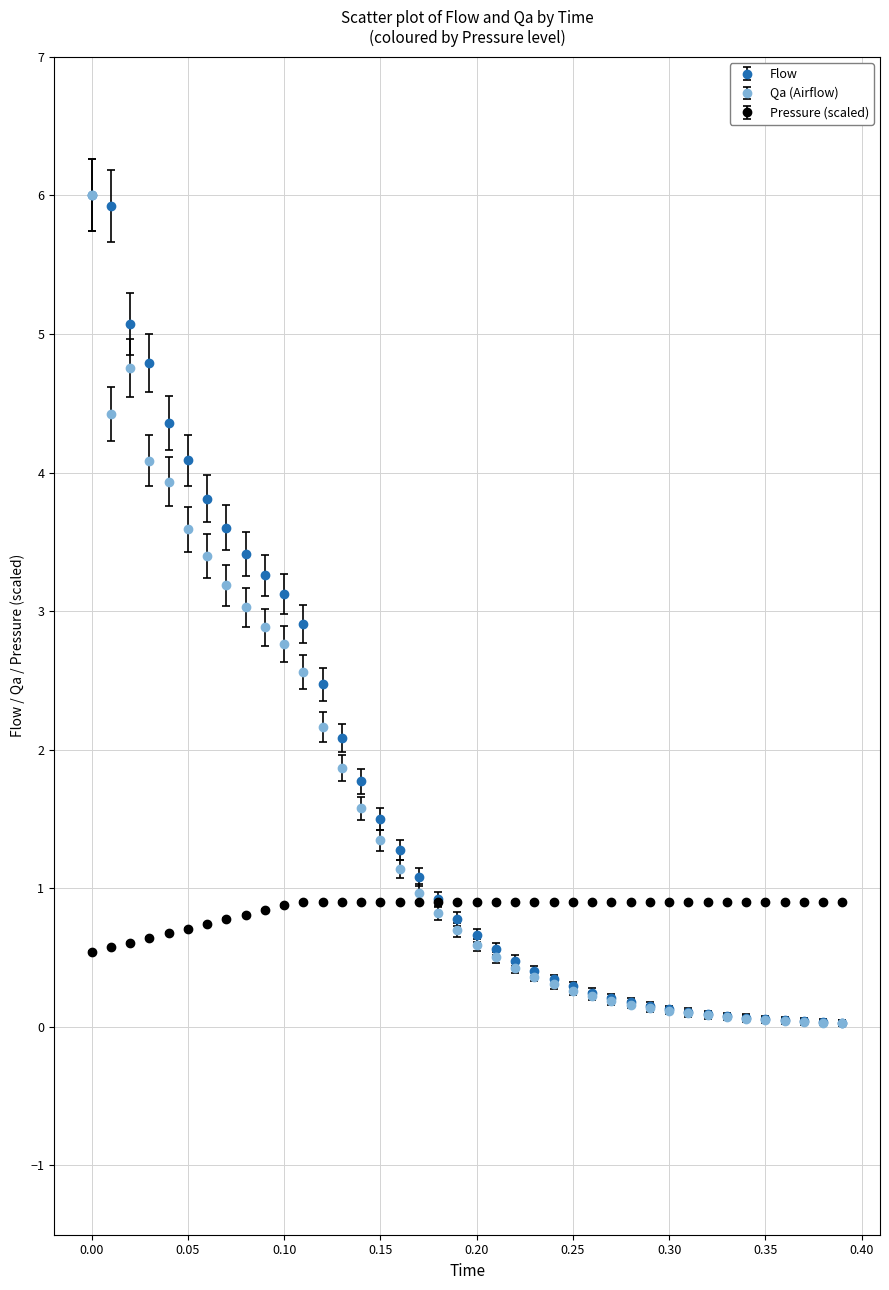

What is the value of the Flow point at the 24th from the left?

0.4